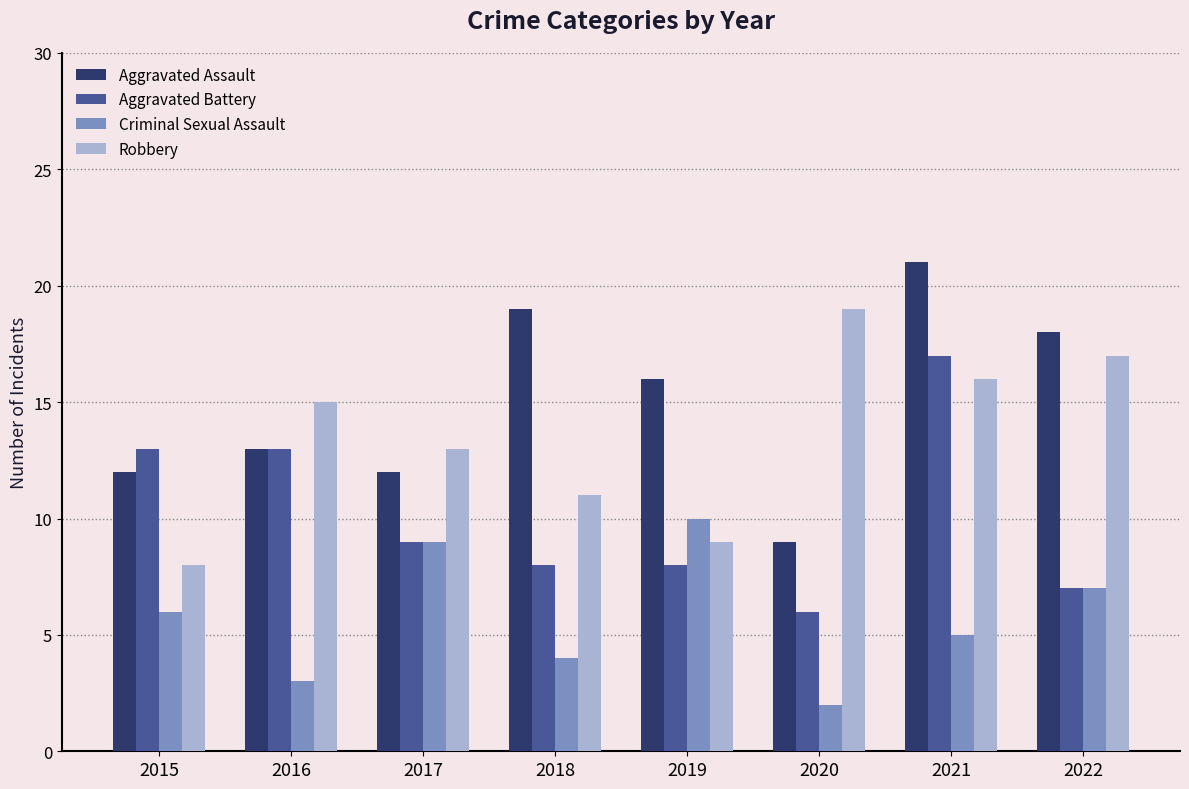

Rank the series by their average value, from lowest to highest.

Criminal Sexual Assault, Aggravated Battery, Robbery, Aggravated Assault